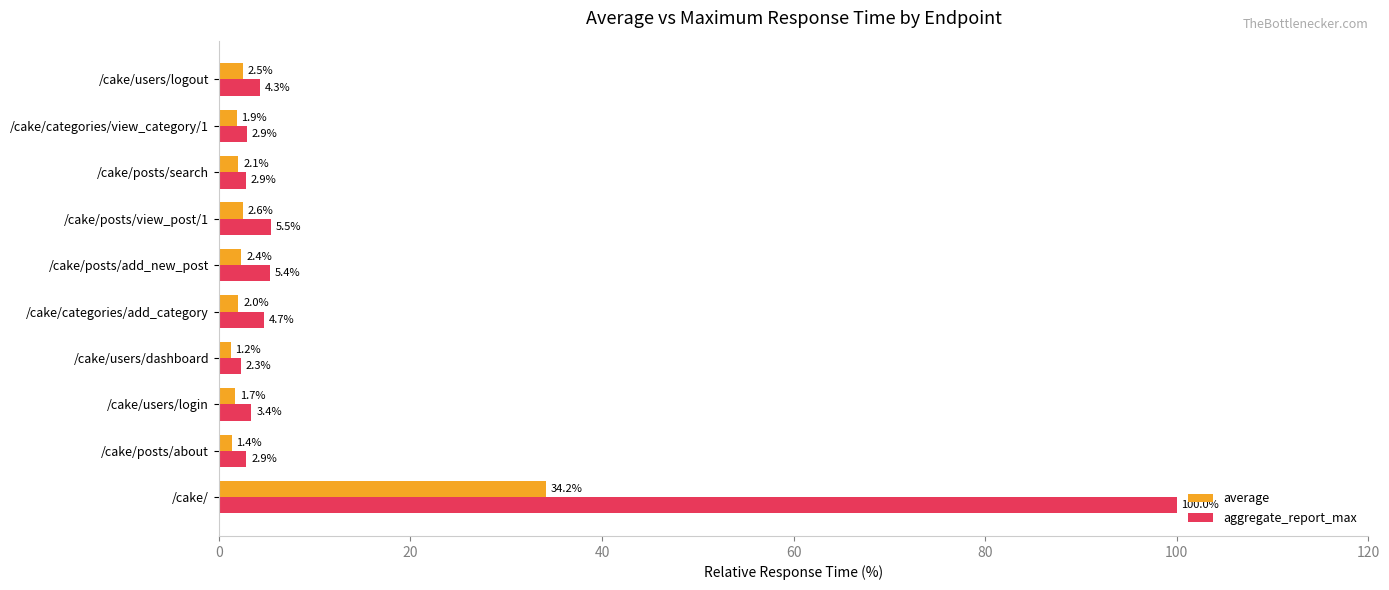

The value of average at /cake/categories/view_category/1 is 1.9. True or false?

True